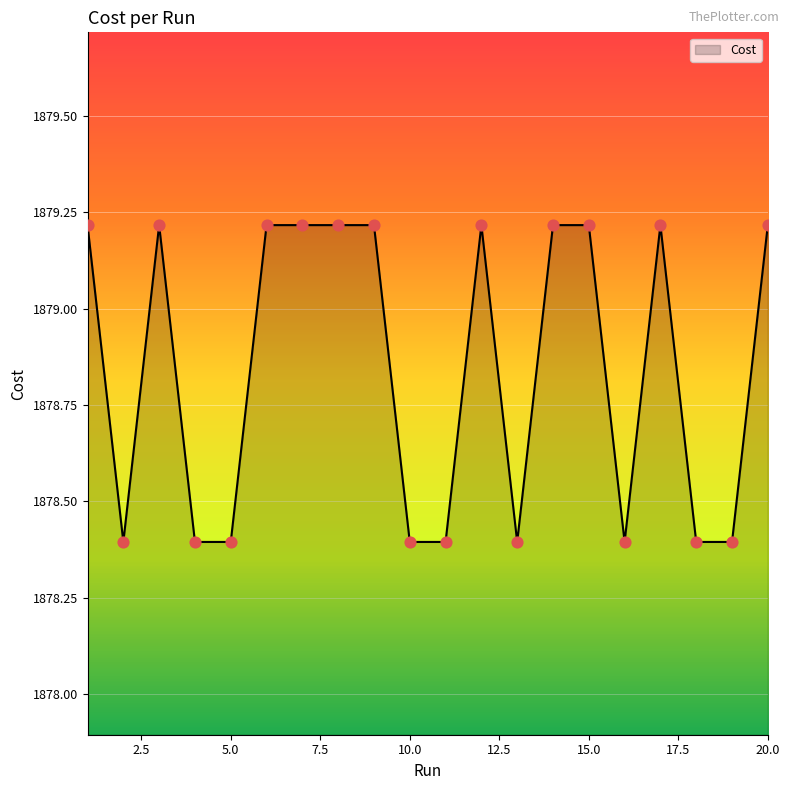

What is the minimum value shown in the chart?

1878.4